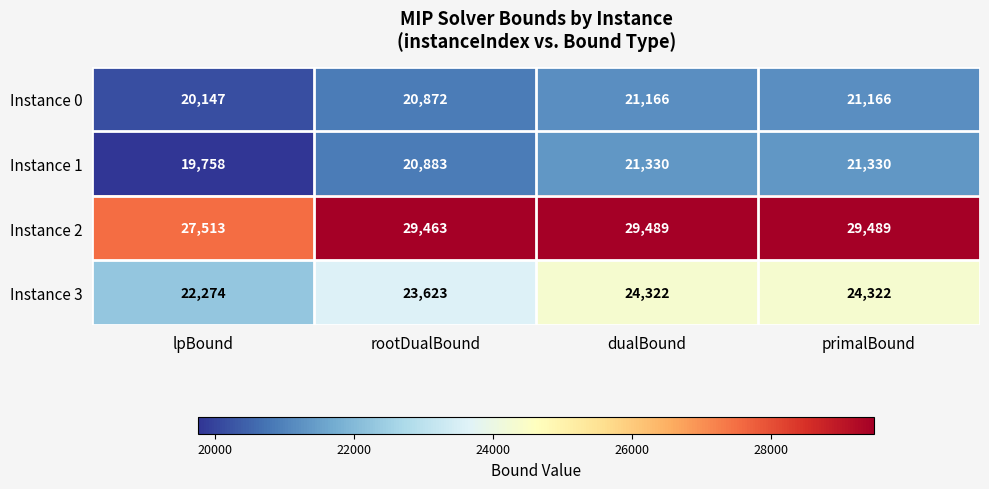

What is the difference between the second highest and minimum values in the Instance 0 series?

1019